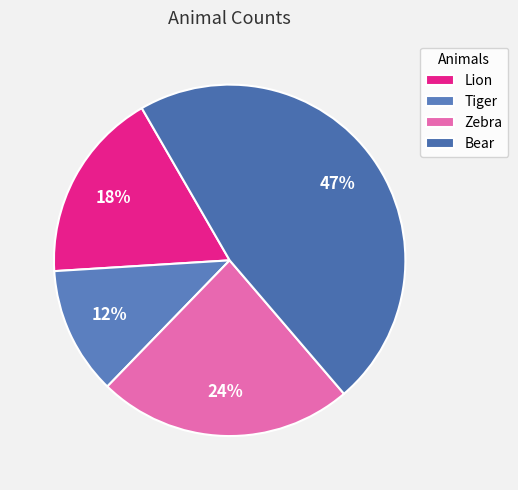

To the nearest percent, what is the combined percentage of Zebra and Lion?

41%